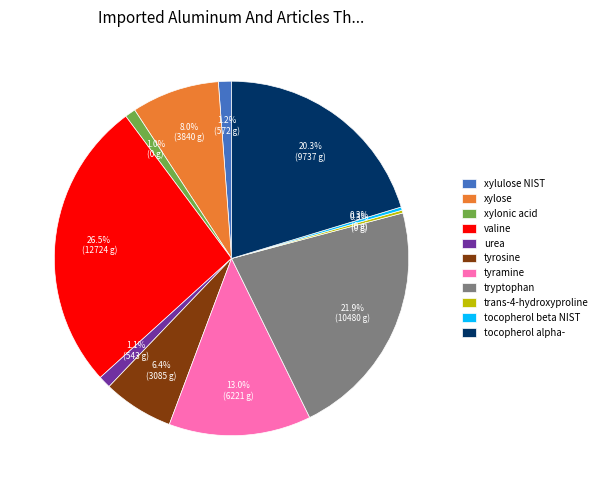

Do tocopherol alpha- and tyrosine together represent more than half of the pie?

No